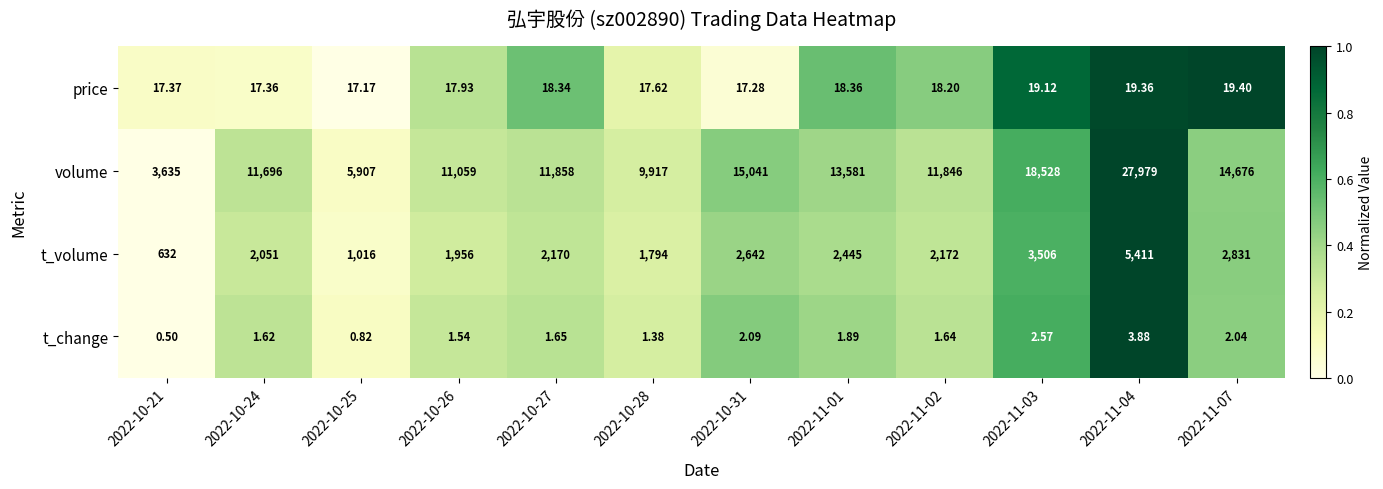

Rank the series by their maximum value, from highest to lowest.

volume, t_volume, price, t_change